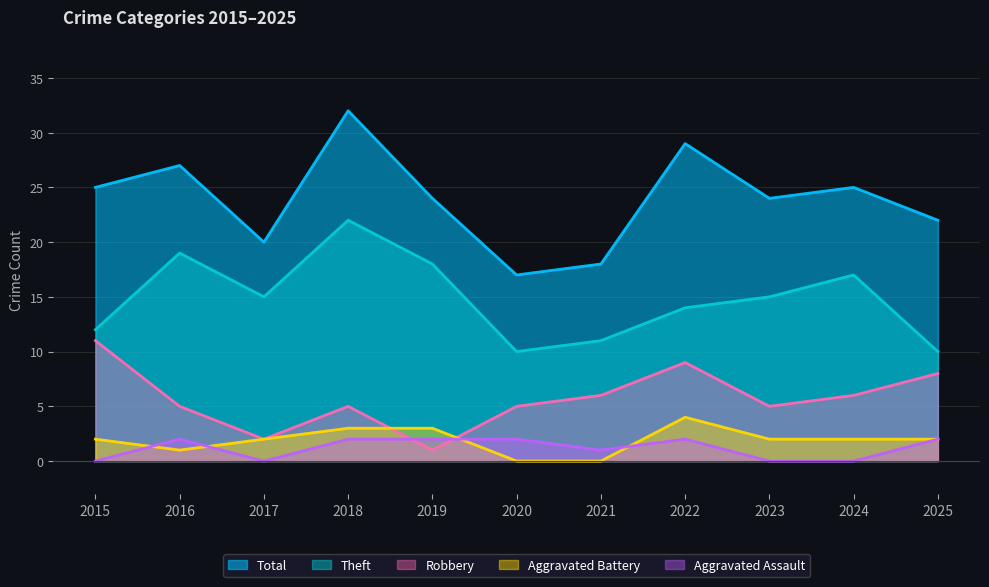

What is the highest value of the Theft series?

22